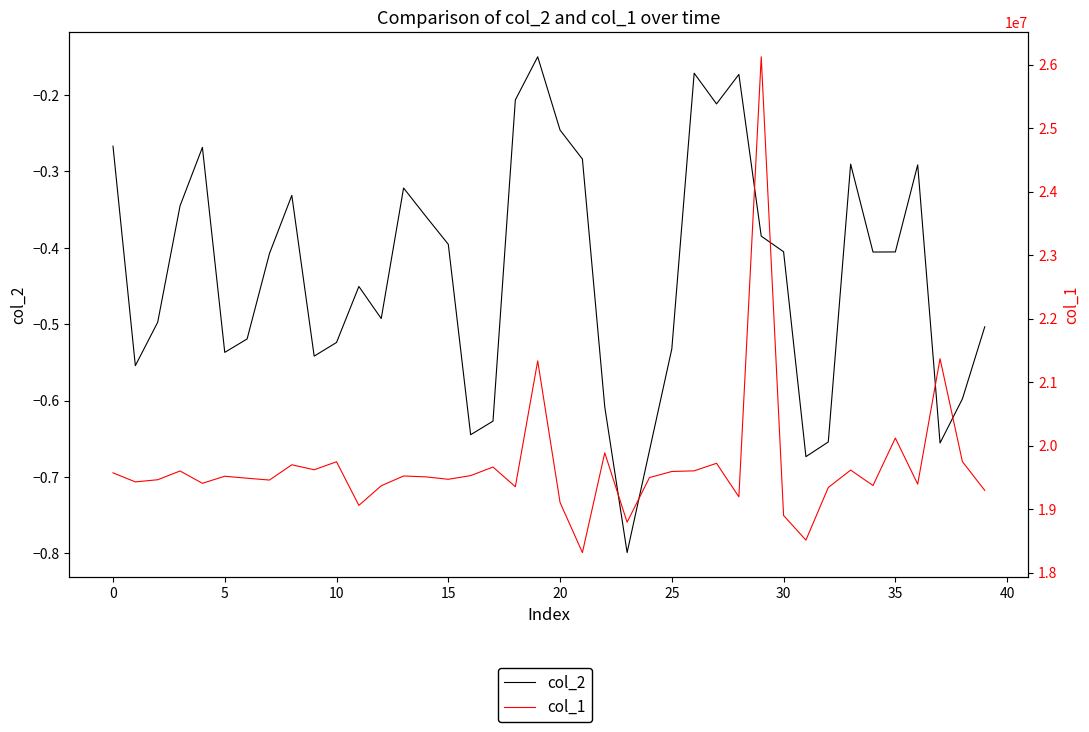

Rank the series by their average value, from highest to lowest.

col_1, col_2